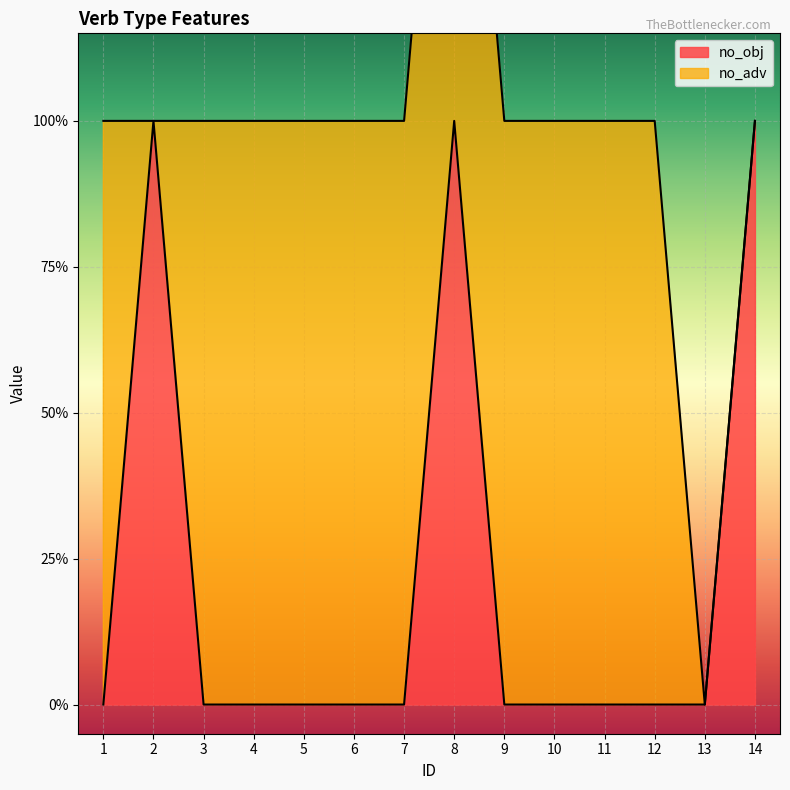

The value at 12 is 0. True or false?

False